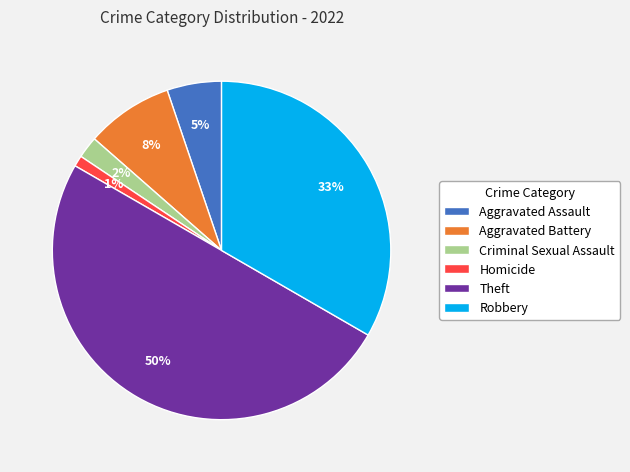

To the nearest percent, what is the average slice percentage?

17%